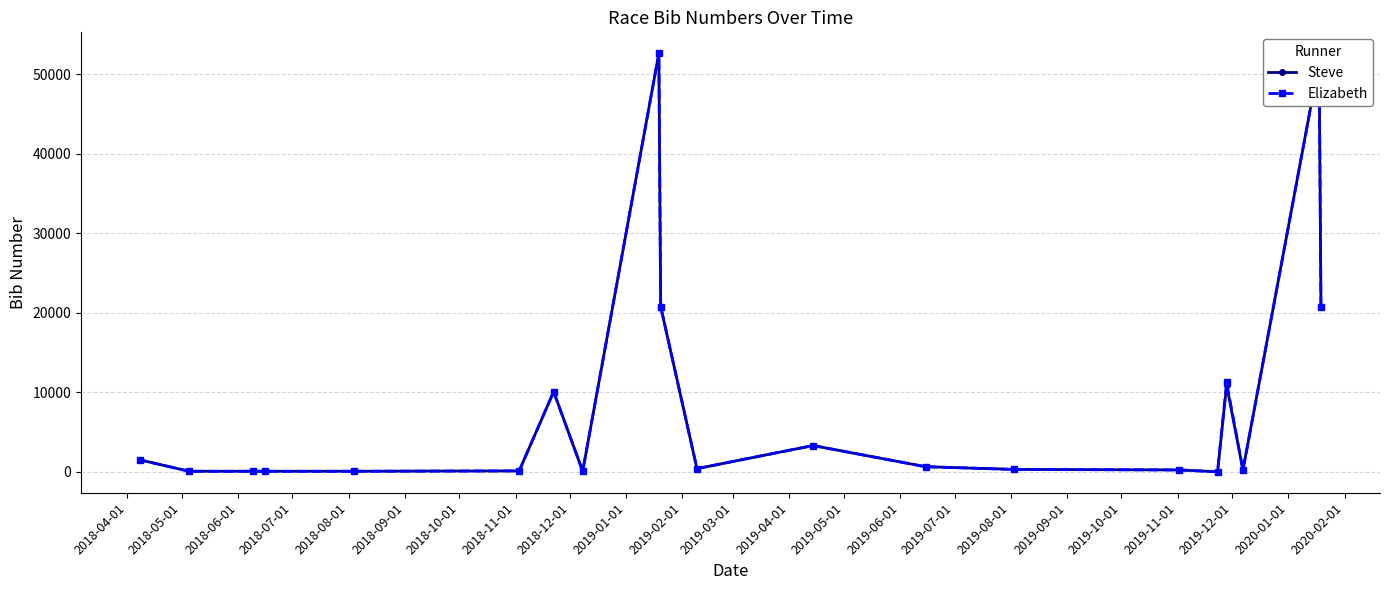

How many times do Steve and Elizabeth cross each other?

6